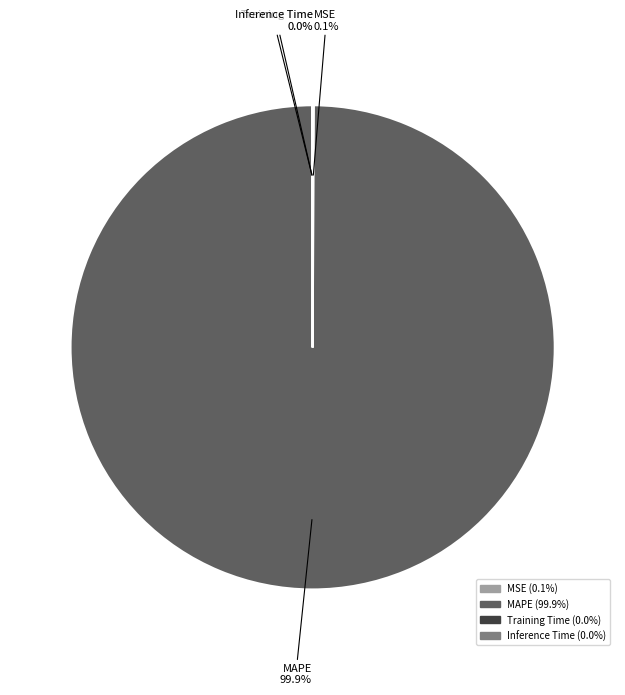

Which category has the biggest portion of the pie?

MAPE